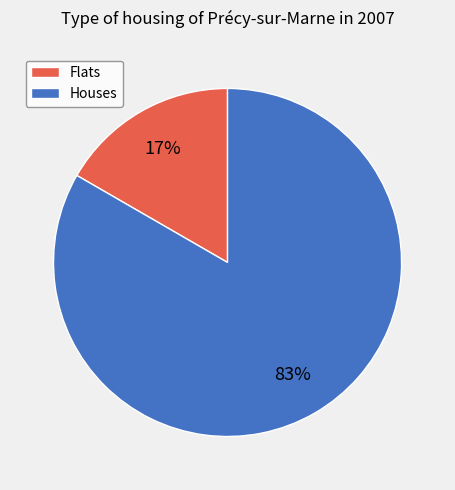

To the nearest percent, what is the combined percentage of Flats and Houses?

100%